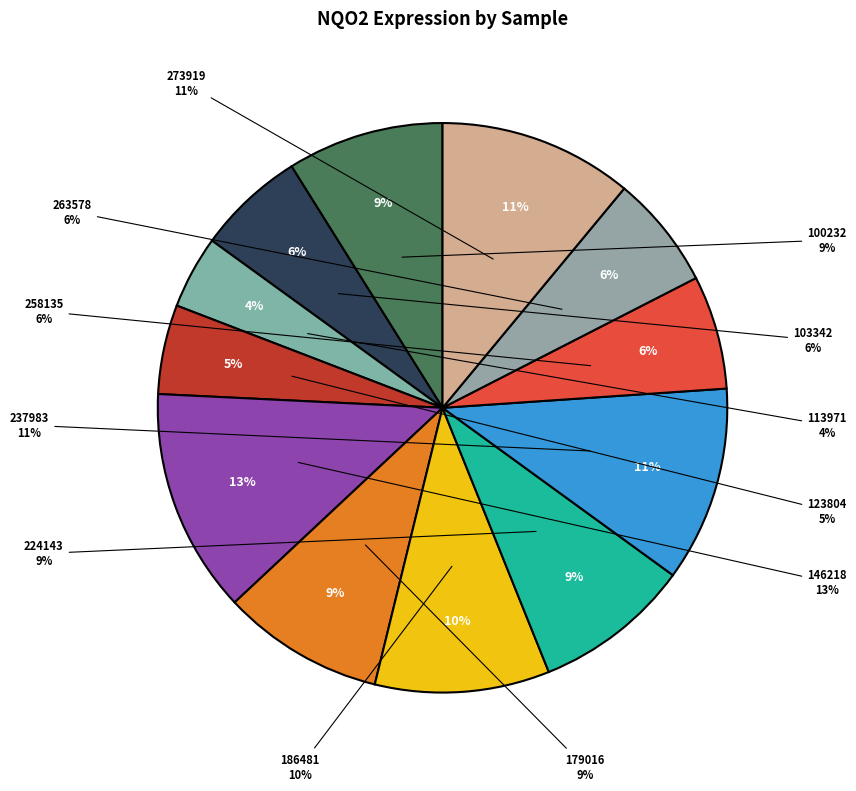

Which slice is the smallest?

113971